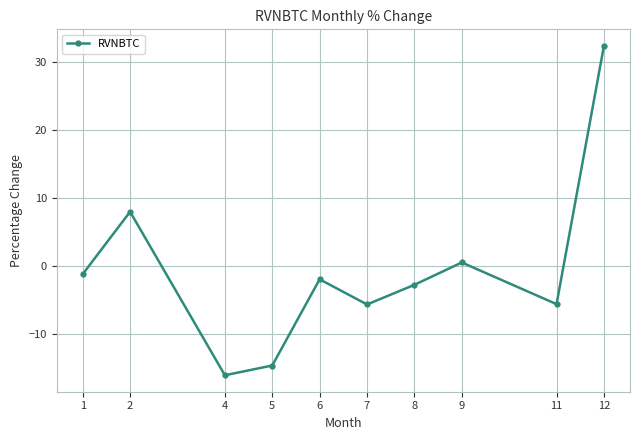

What is the smallest value displayed?

-16.1